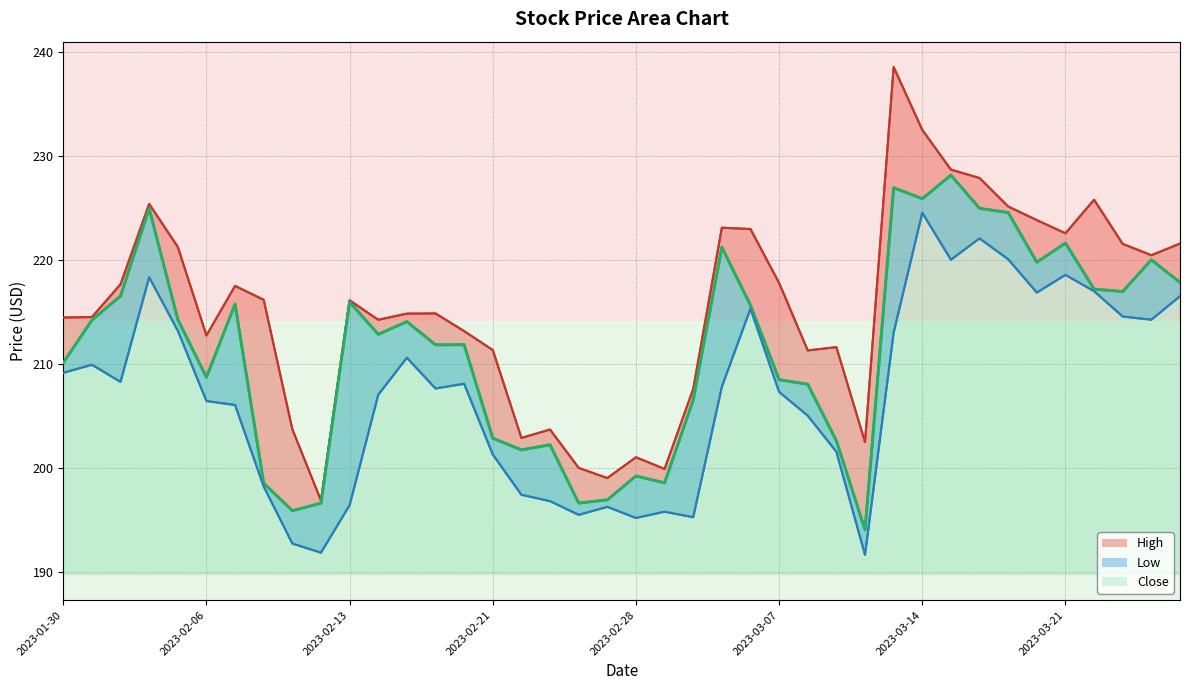

Which series has the widest spread of values?

High